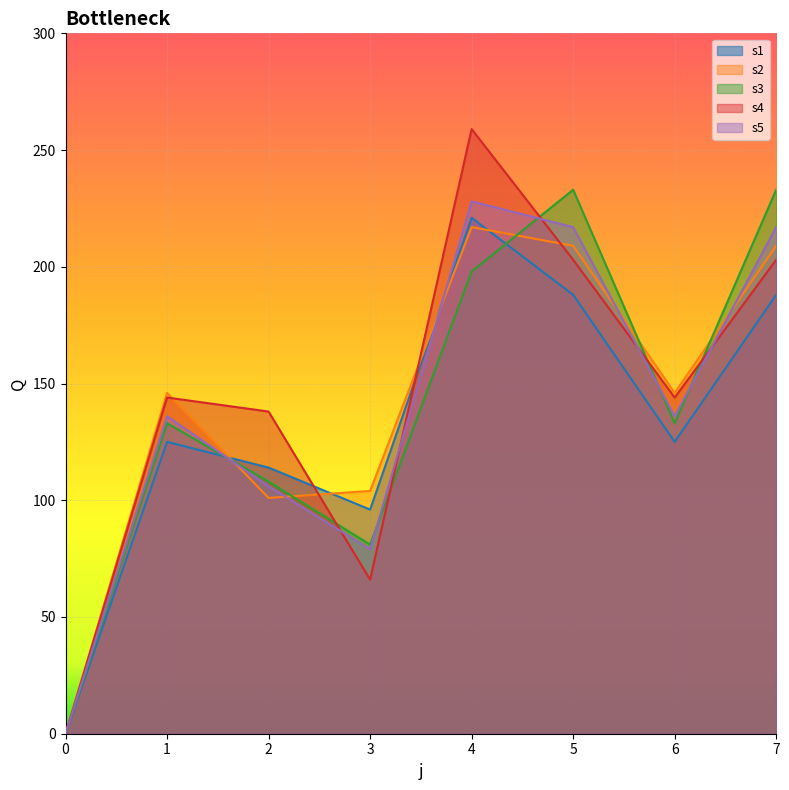

Between 5 and 6, which is larger?

5